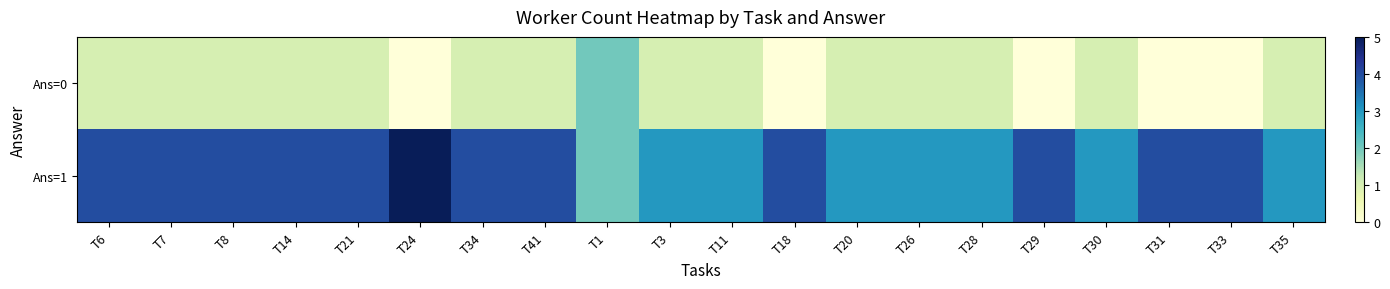

Reading left to right, extract all data points from this chart.

Ans=0: T6=1	T7=1	T8=1	T14=1	T21=1	T24=0	T34=1	T41=1	T1=2	T3=1	T11=1	T18=0	T20=1	T26=1	T28=1	T29=0	T30=1	T31=0	T33=0	T35=1
Ans=1: T6=4	T7=4	T8=4	T14=4	T21=4	T24=5	T34=4	T41=4	T1=2	T3=3	T11=3	T18=4	T20=3	T26=3	T28=3	T29=4	T30=3	T31=4	T33=4	T35=3